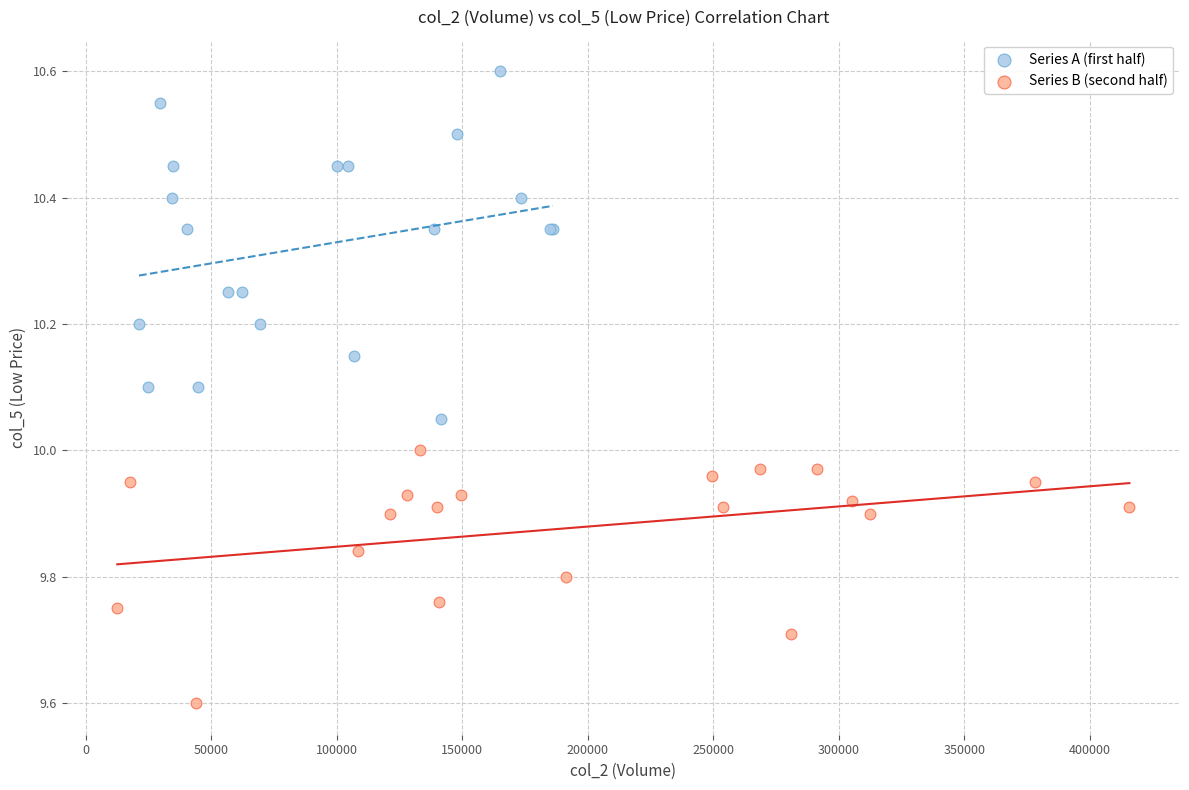

Which series has the largest Y range (max minus min)?

Series A (first half)